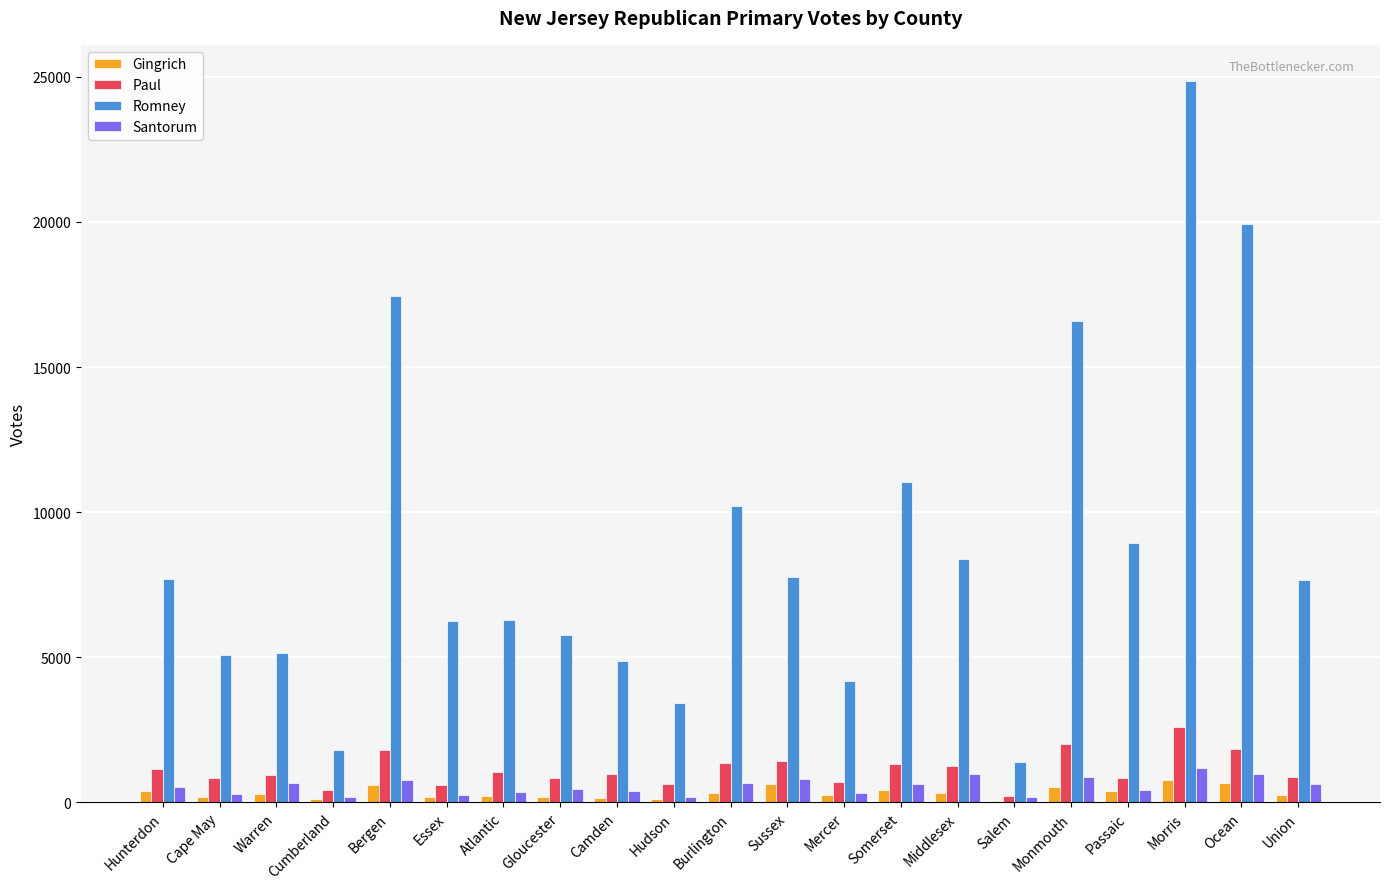

What are all the series names shown in the legend?

Gingrich, Paul, Romney, Santorum